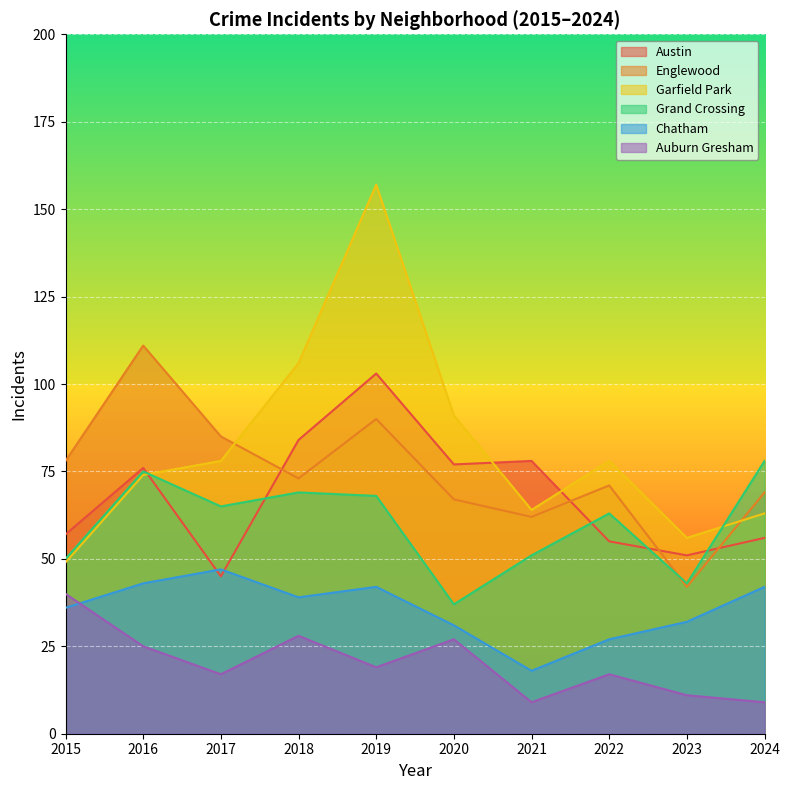

What is the value of the Chatham point at the 10th from the left?

42